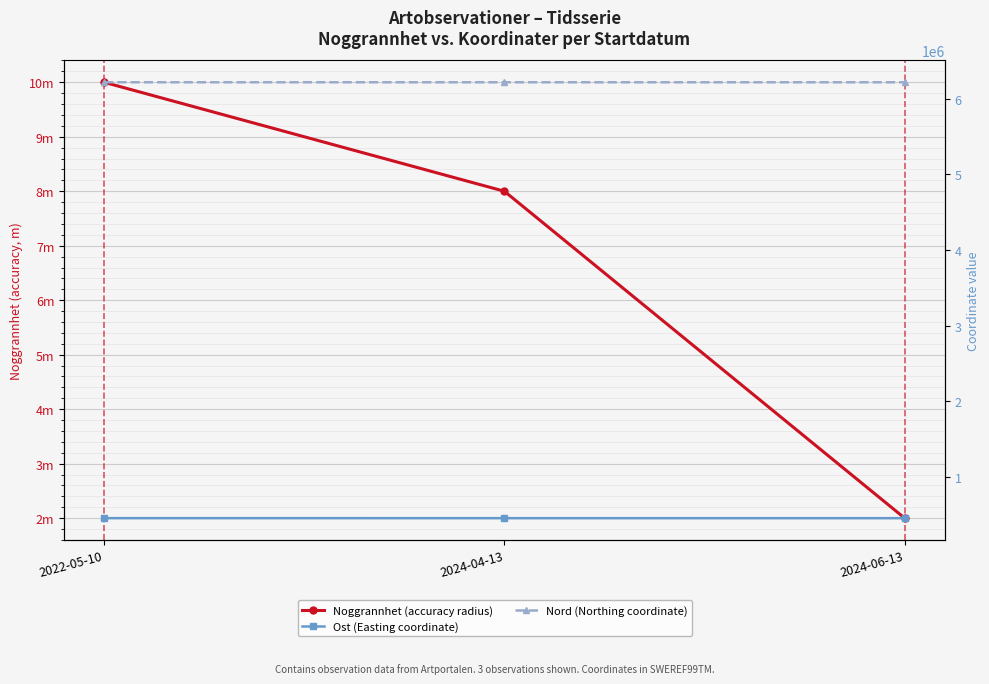

How many lines are shown in the chart?

3